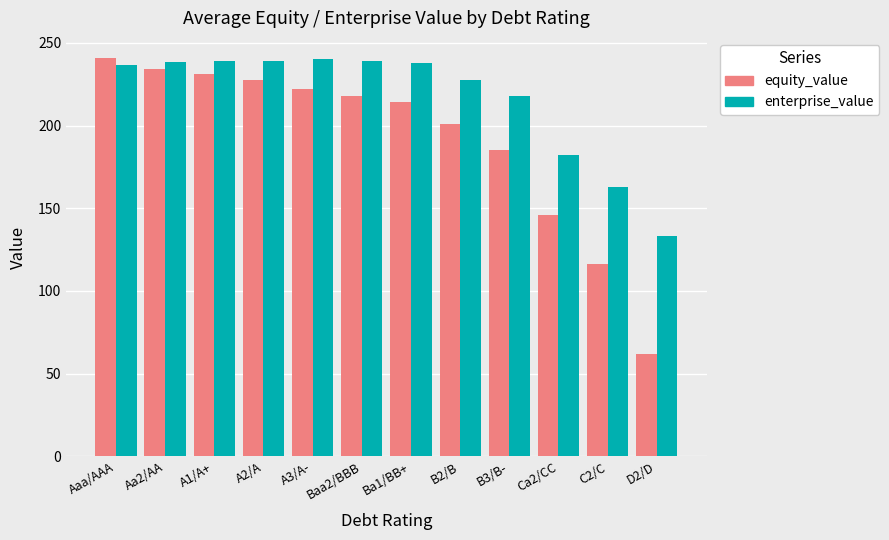

What is the greatest value displayed?

241.0